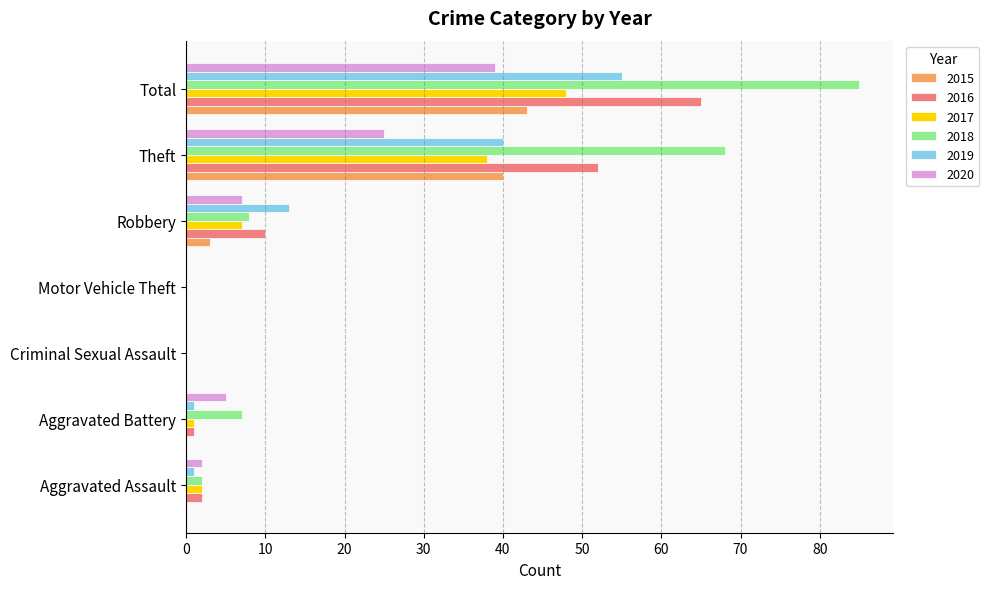

What is the sum of the 2016 values at Total and Motor Vehicle Theft?

65